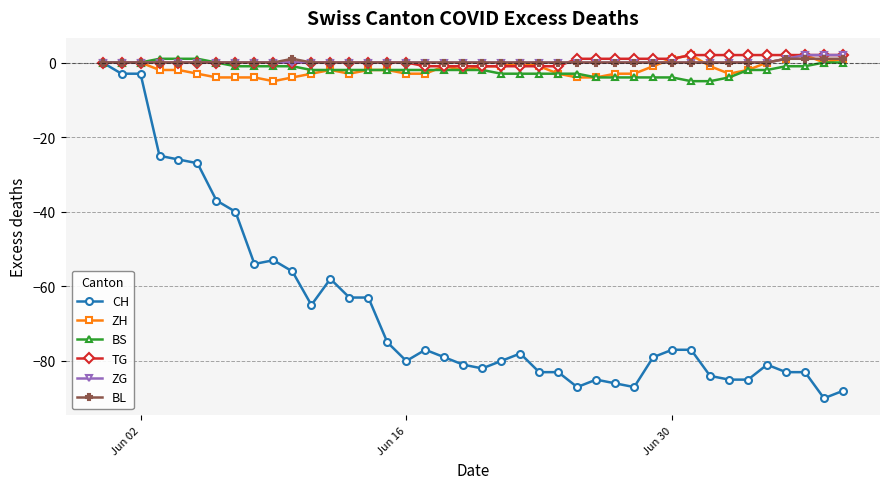

True or false: ZH has more than 2 points higher than both neighbors.

True